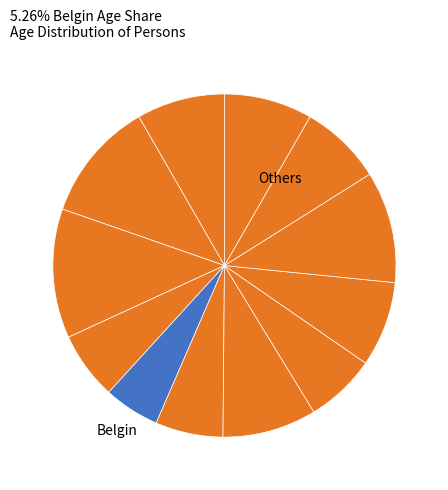

How many segments does this pie chart have?

12